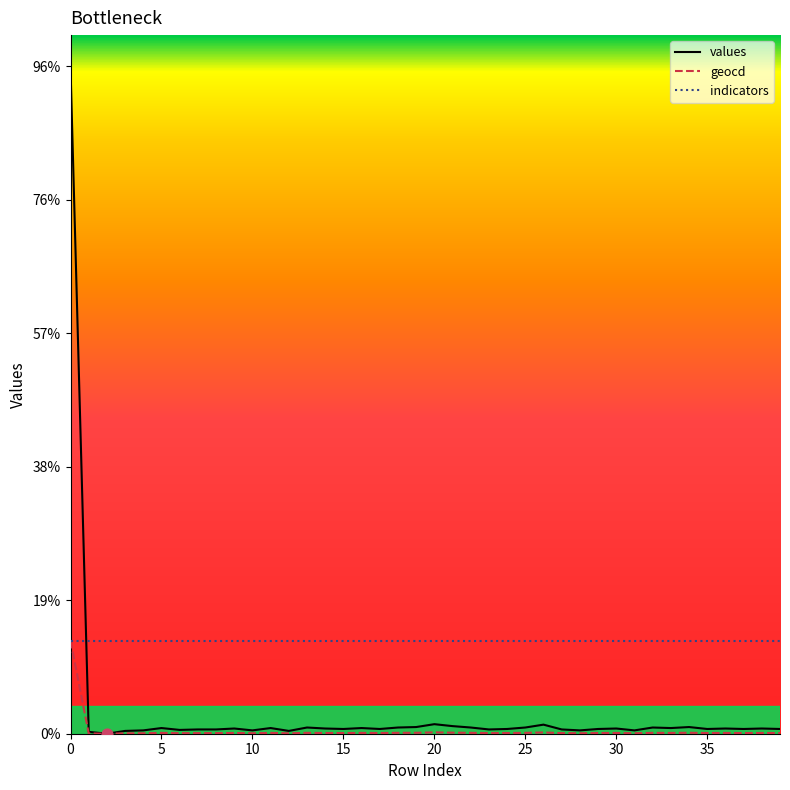

What are all the series names shown in the legend?

values, geocd, indicators